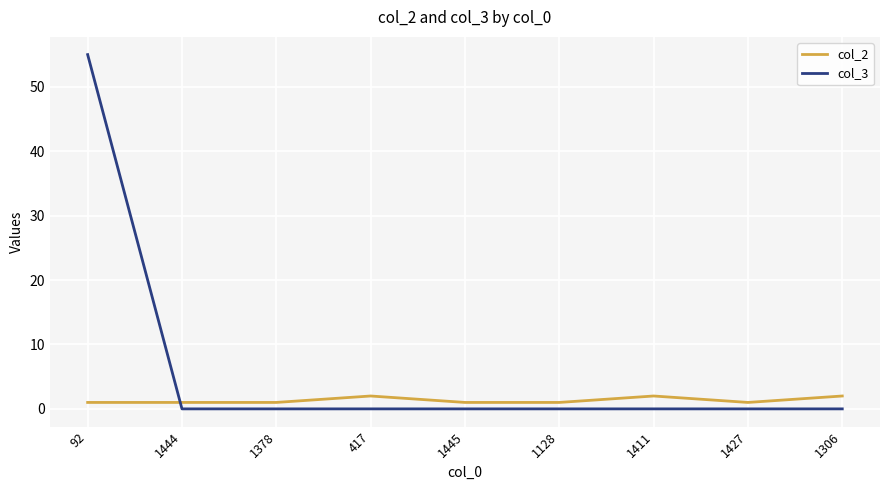

Where do col_2 and col_3 first cross each other?

92 and 1444